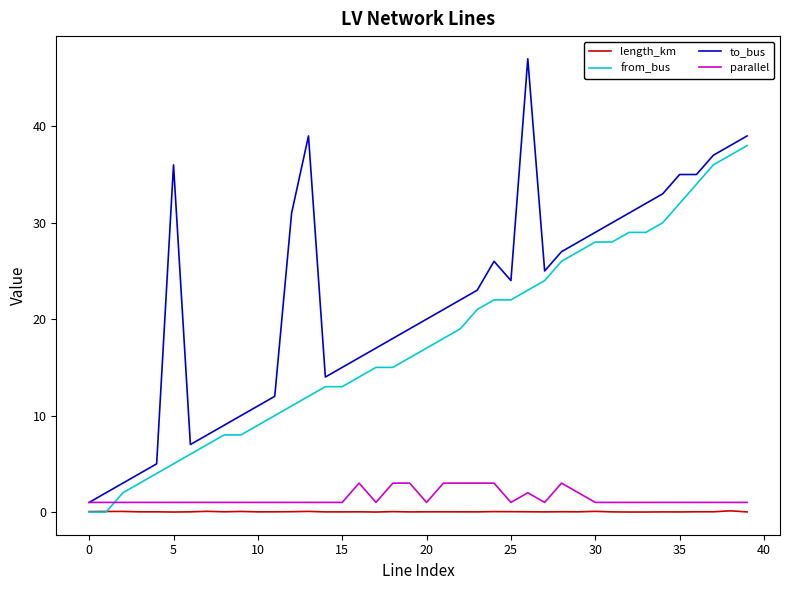

Does the chart display data point markers on the line(s)?

No